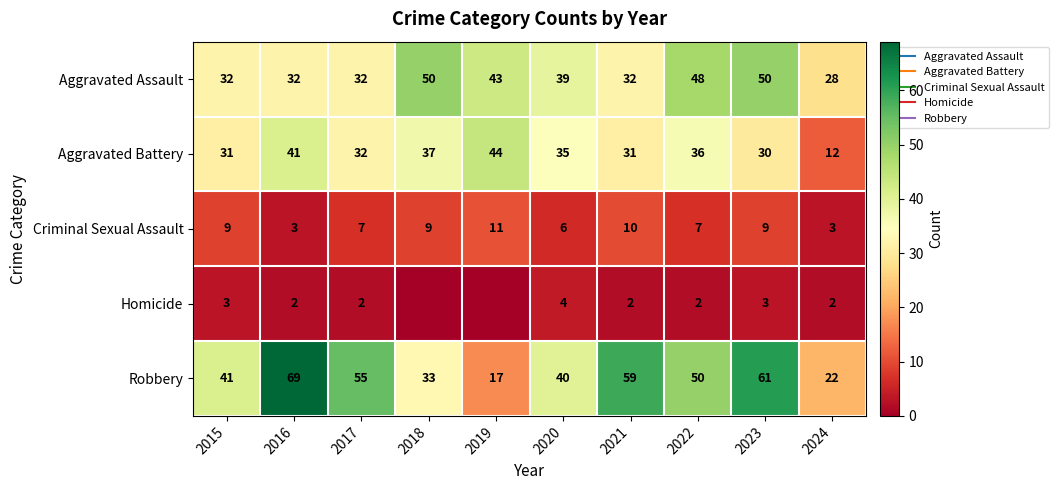

Rank the series at 2024 from highest to lowest value.

Aggravated Assault, Robbery, Aggravated Battery, Criminal Sexual Assault, Homicide